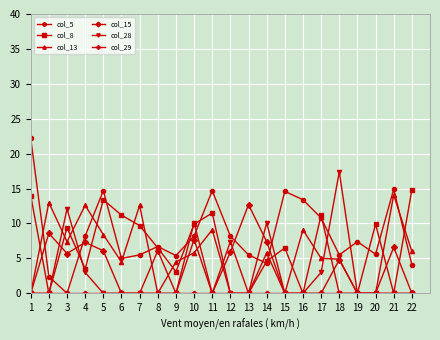

What is the difference between the second highest and second lowest values in the col_15 series?

8.6